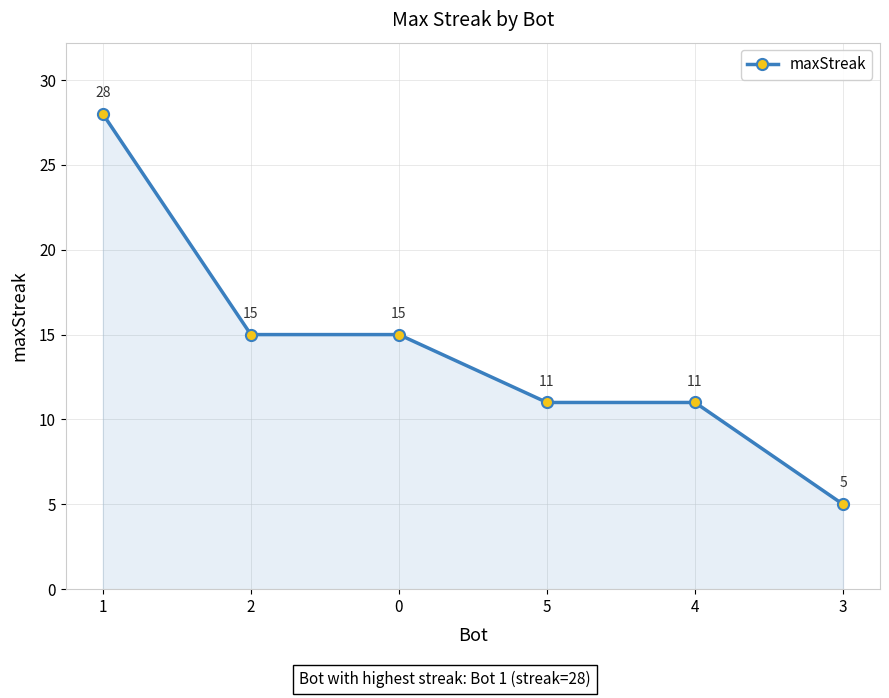

The value at 1 is 28. True or false?

True